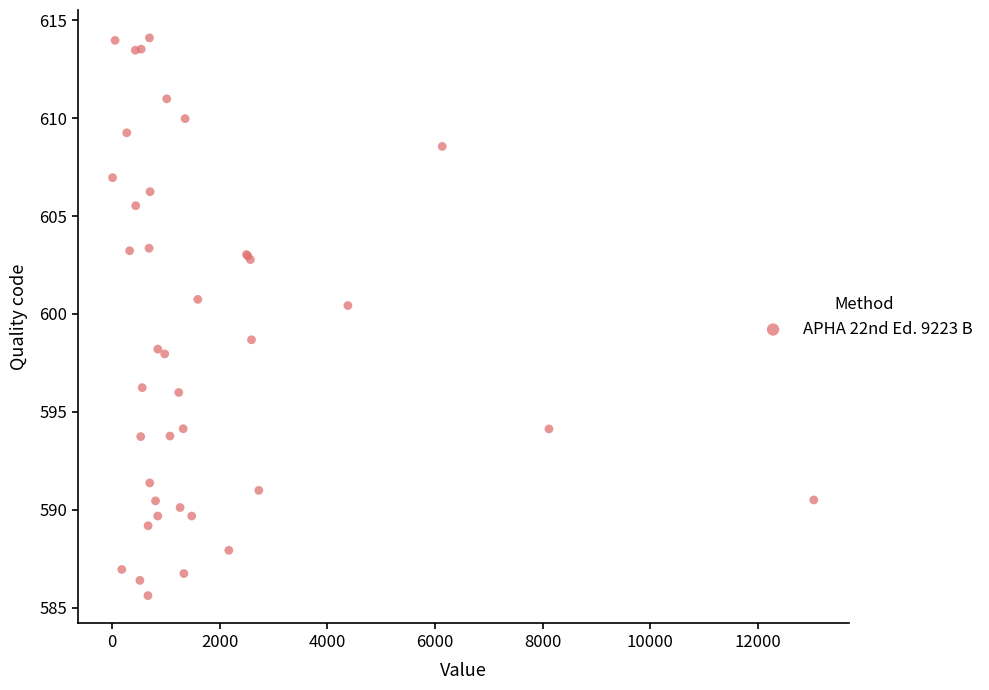

What Y value in the scatter plot is closest to 599?

598.7